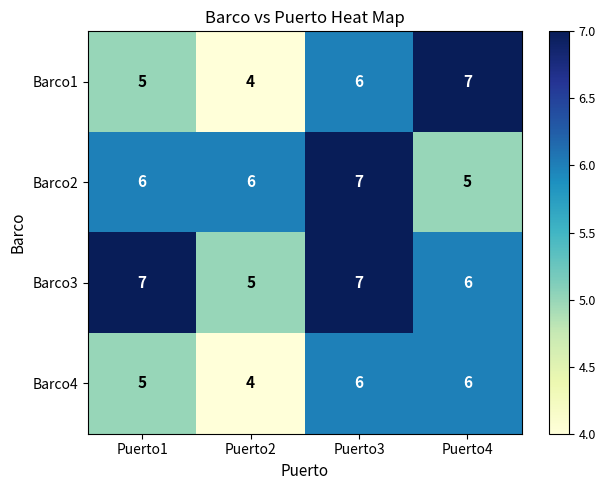

List the series in order of their overall mean, lowest first.

Barco4, Barco1, Barco2, Barco3